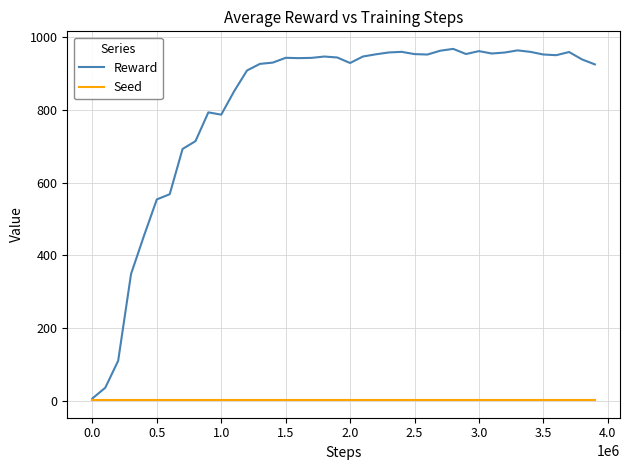

What is the minimum value shown in the chart?

2.0